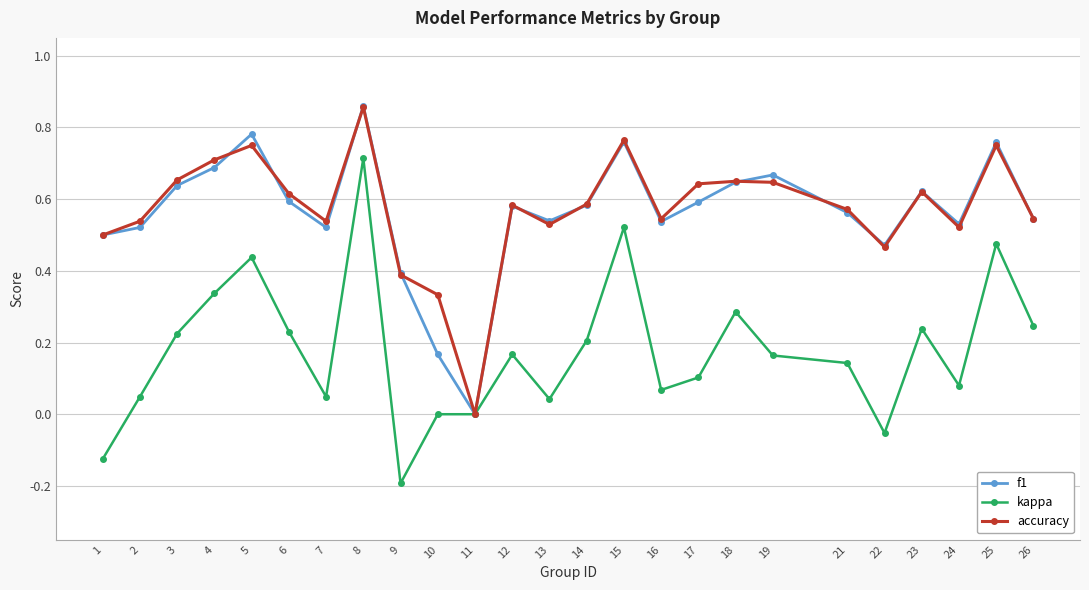

True or false: kappa has a value of -0.5 at 11.

False